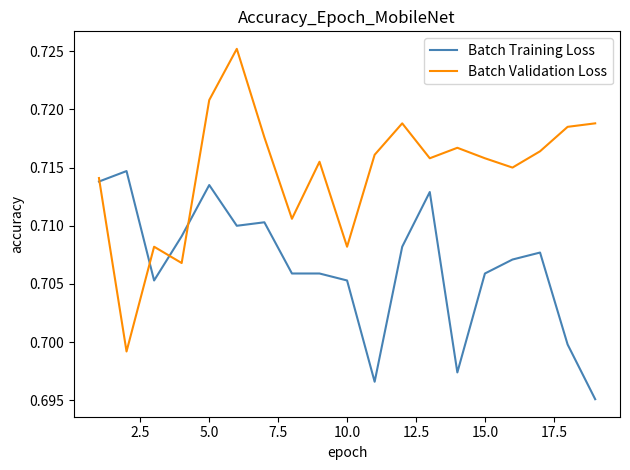

List the series in order of their overall mean, lowest first.

Batch Training Loss, Batch Validation Loss